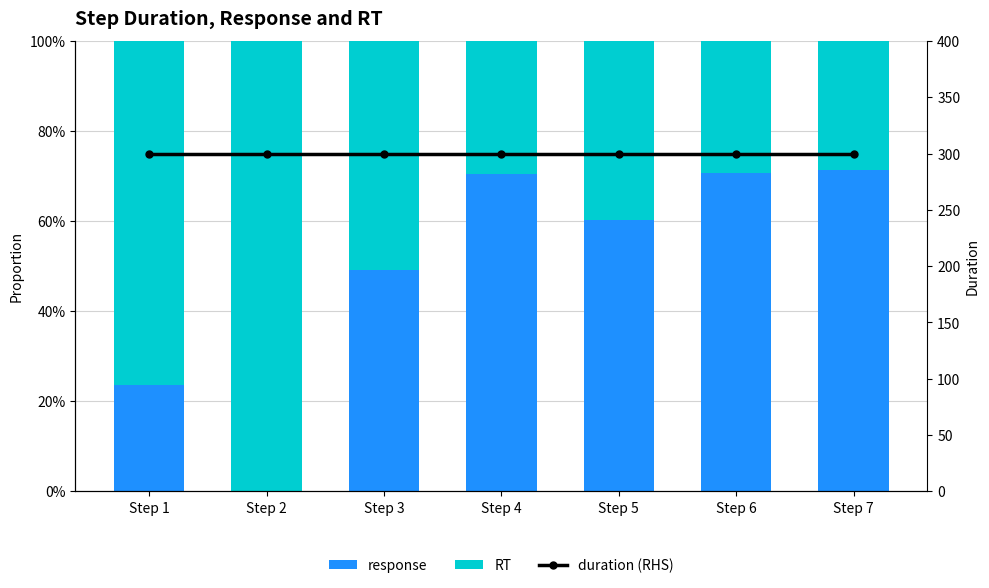

What is the average value of the response series?

0.5